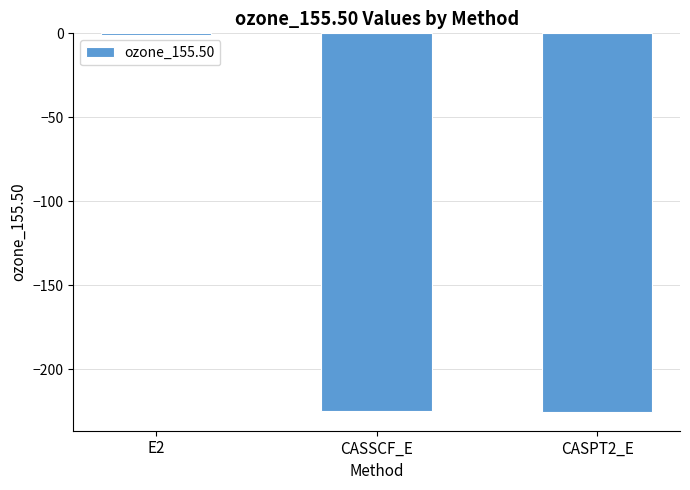

The value at CASSCF_E is -224.5. True or false?

True